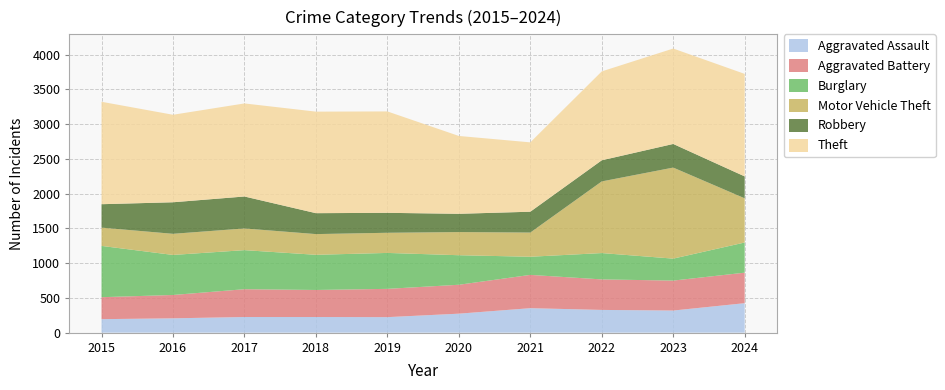

Reading left to right, extract all data points from this chart.

Aggravated Assault: 2015=194	2016=206	2017=225	2018=225	2019=223	2020=273	2021=352	2022=327	2023=318	2024=424
Aggravated Battery: 2015=316	2016=336	2017=400	2018=389	2019=407	2020=416	2021=479	2022=439	2023=431	2024=439
Burglary: 2015=738	2016=576	2017=562	2018=506	2019=517	2020=425	2021=261	2022=379	2023=316	2024=434
Motor Vehicle Theft: 2015=263	2016=304	2017=312	2018=298	2019=290	2020=333	2021=348	2022=1031	2023=1310	2024=636
Robbery: 2015=337	2016=454	2017=460	2018=301	2019=287	2020=263	2021=300	2022=304	2023=340	2024=315
Theft: 2015=1474	2016=1259	2017=1339	2018=1461	2019=1459	2020=1120	2021=998	2022=1279	2023=1373	2024=1475